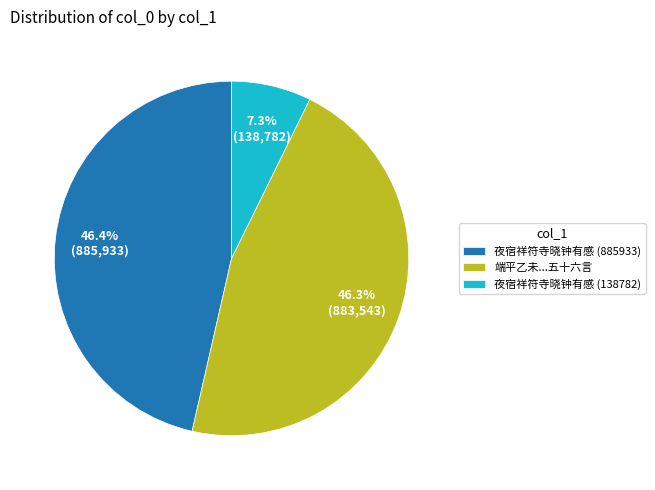

Do 夜宿祥符寺晓钟有感 (138782) and 端平乙未...五十六言 together represent more than half of the pie?

Yes